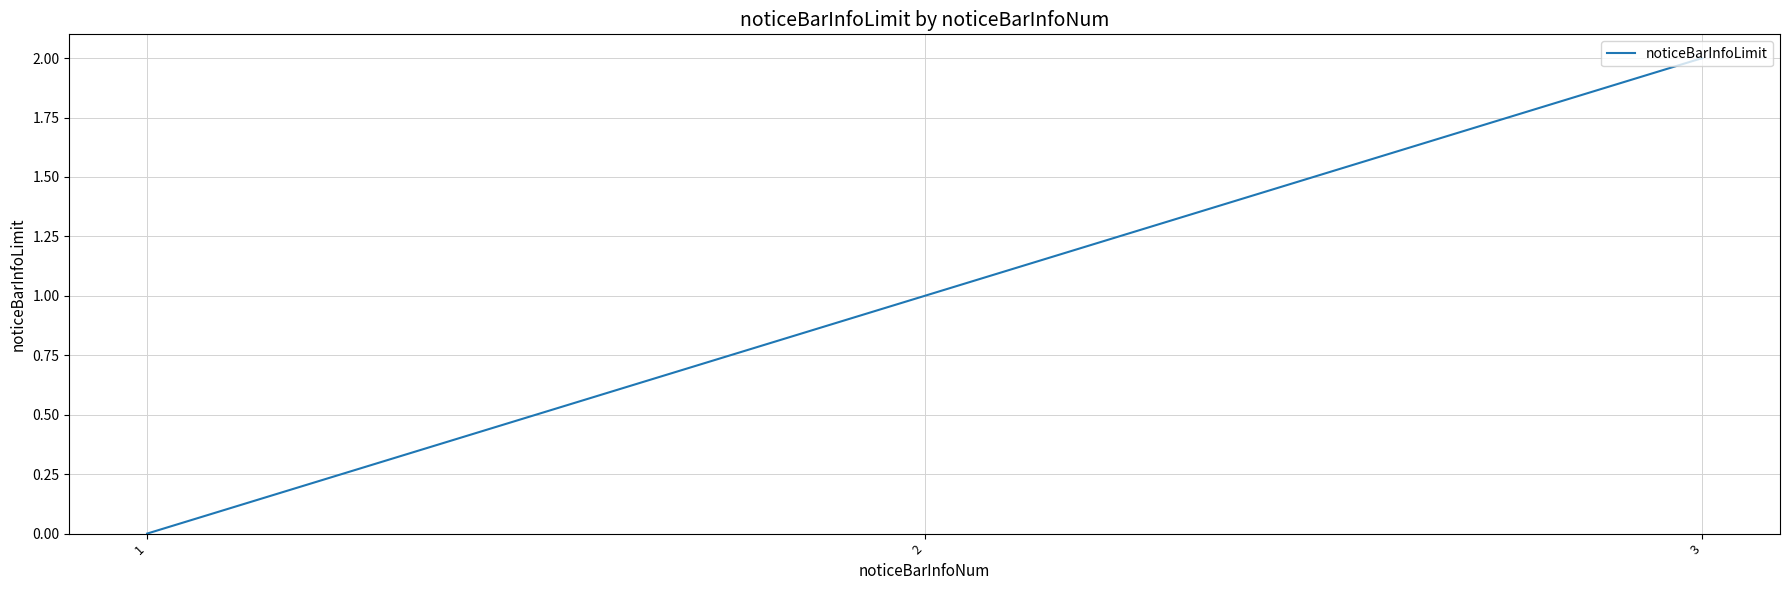

What is the change in value from 1 to 3?

+2